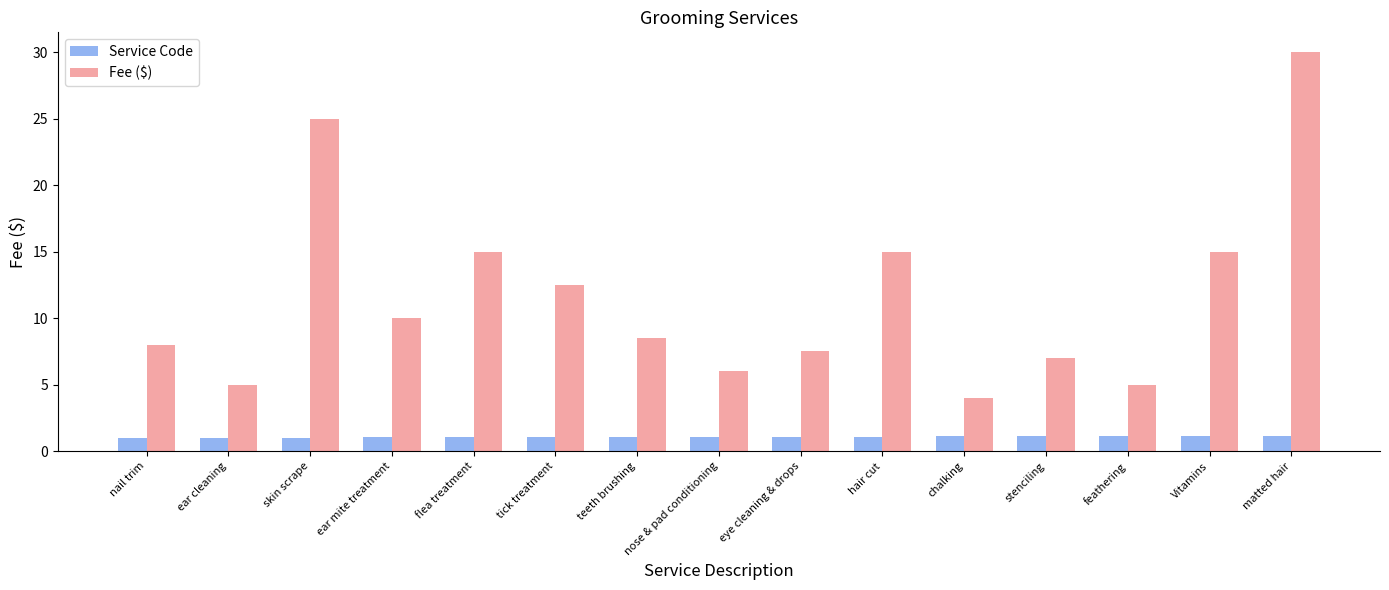

What is the minimum value shown in the chart?

1.0